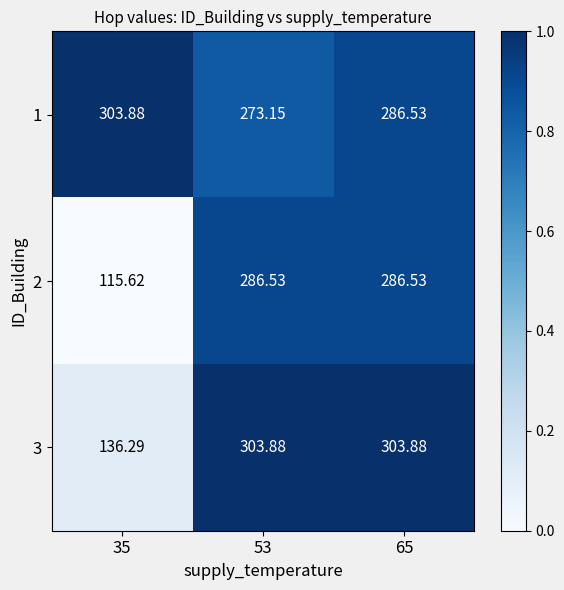

Is the value of 3 at 65 greater than the value of 1 at 53?

Yes